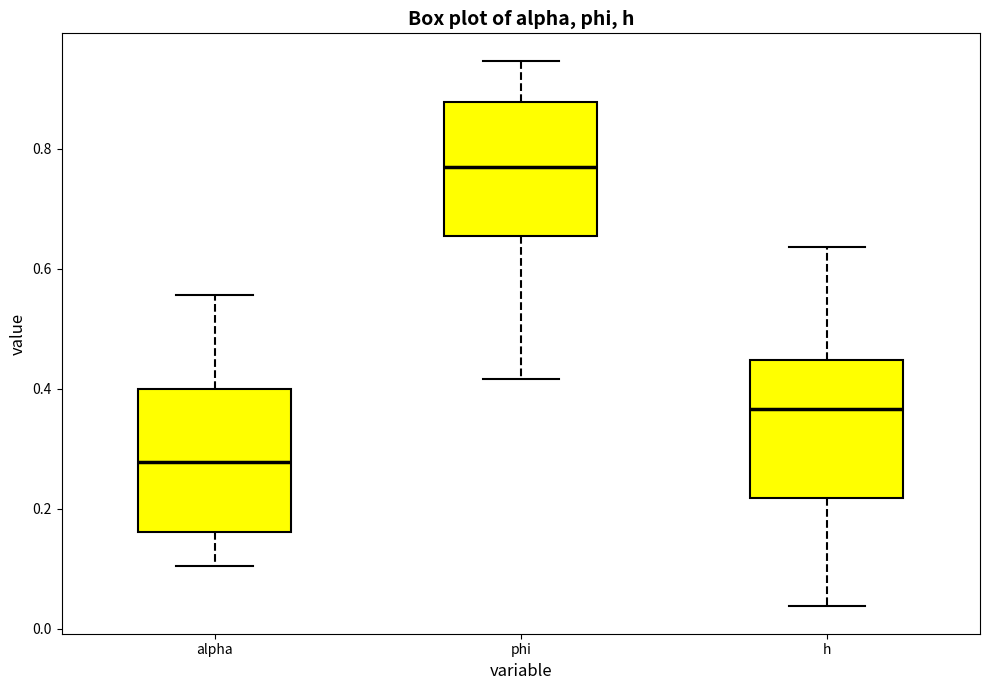

Reading left to right, transcribe this box plot: for each box, give where its median line is, the range the box spans, and where its two whiskers end, as read against the y-axis. The values are not printed on the chart, so give them approximately, as read against the axis.

alpha: median 0.28, box 0.16 to 0.40, whiskers 0.10 to 0.56
phi: median 0.78, box 0.66 to 0.88, whiskers 0.42 to 0.94
h: median 0.36, box 0.22 to 0.44, whiskers 0.04 to 0.64